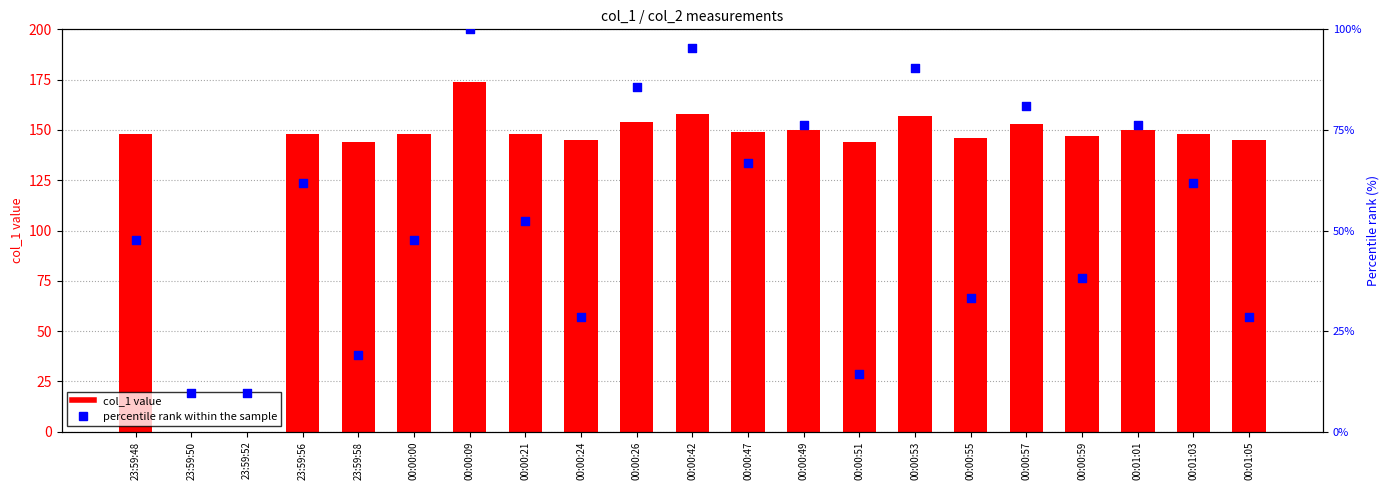

What are all the series names shown in the legend?

col_1 value, percentile rank within the sample